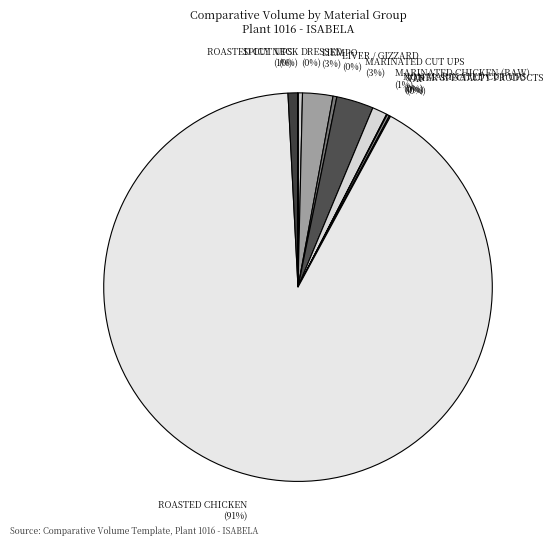

Which category has the biggest portion of the pie?

ROASTED CHICKEN